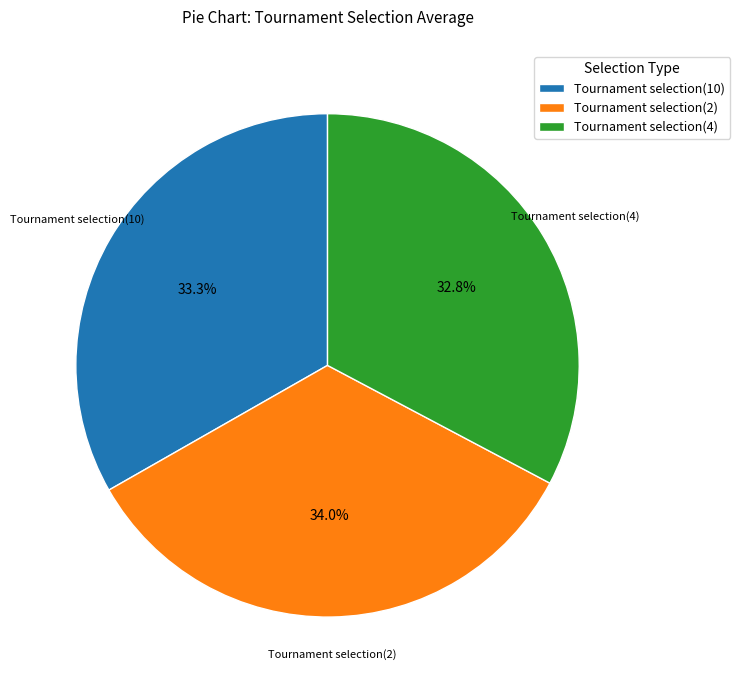

Which category has the biggest portion of the pie?

Tournament selection(2)